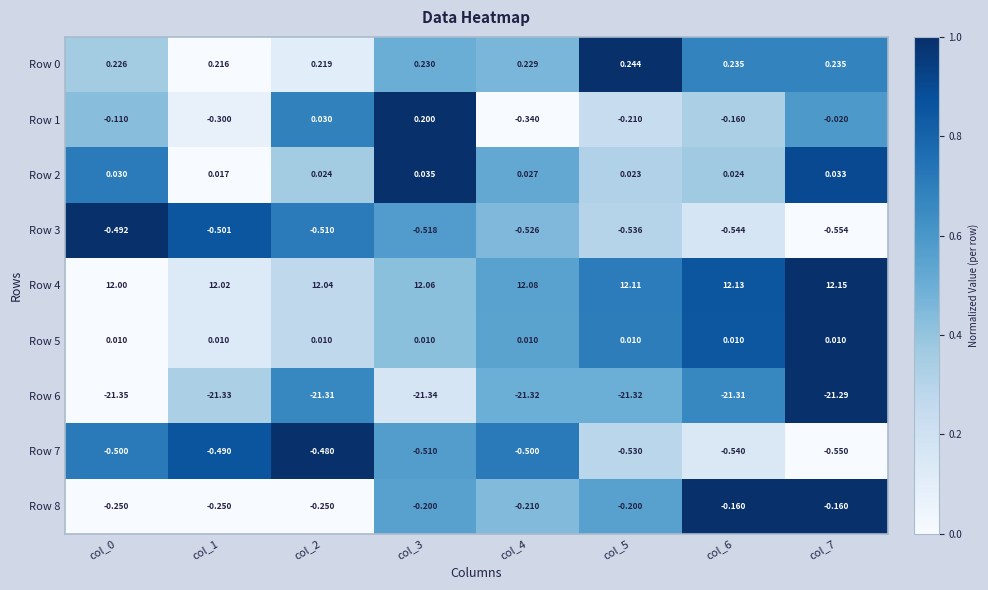

Between col_0 and col_3, which series saw the biggest shift?

Row 1